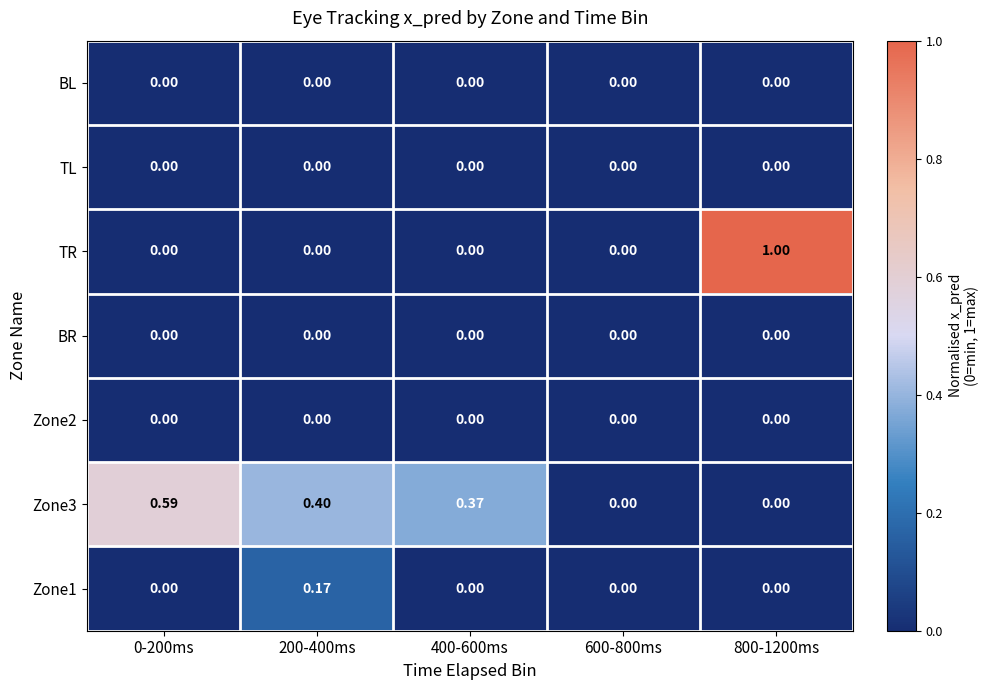

Is the value of Zone2 at 0-200ms greater than the value of Zone3 at 200-400ms?

No